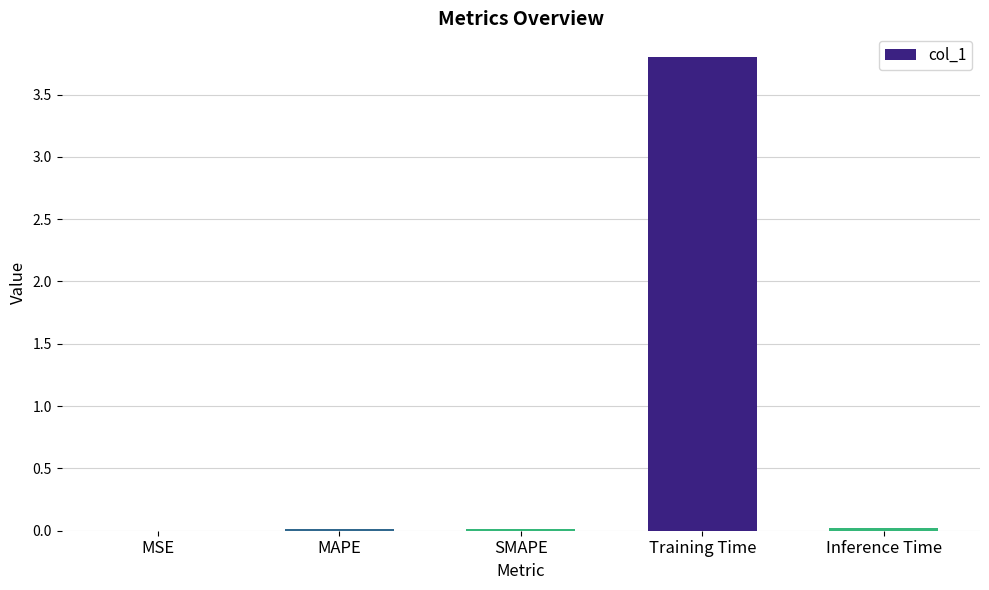

What value does the data have at Training Time?

3.8